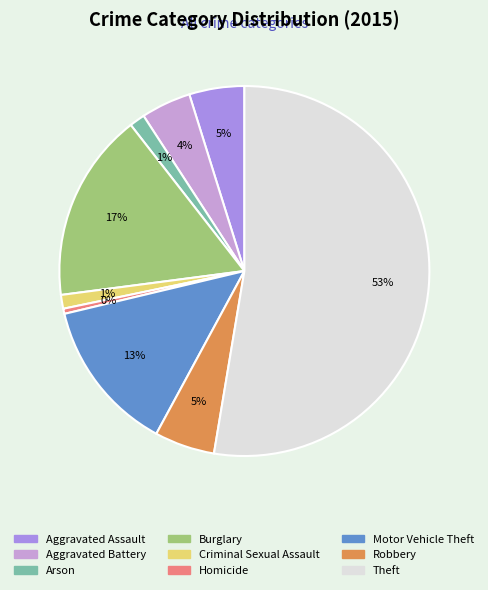

What is the smallest slice in the pie chart?

Homicide